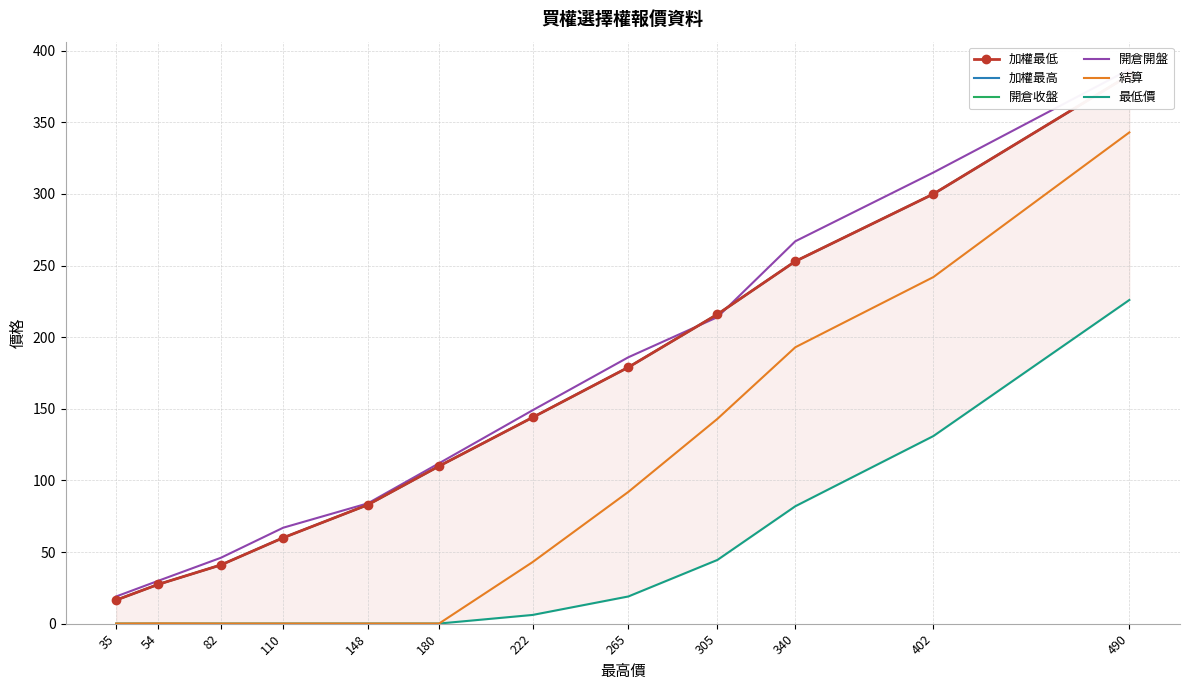

At which category is the sum across all series the highest?

490